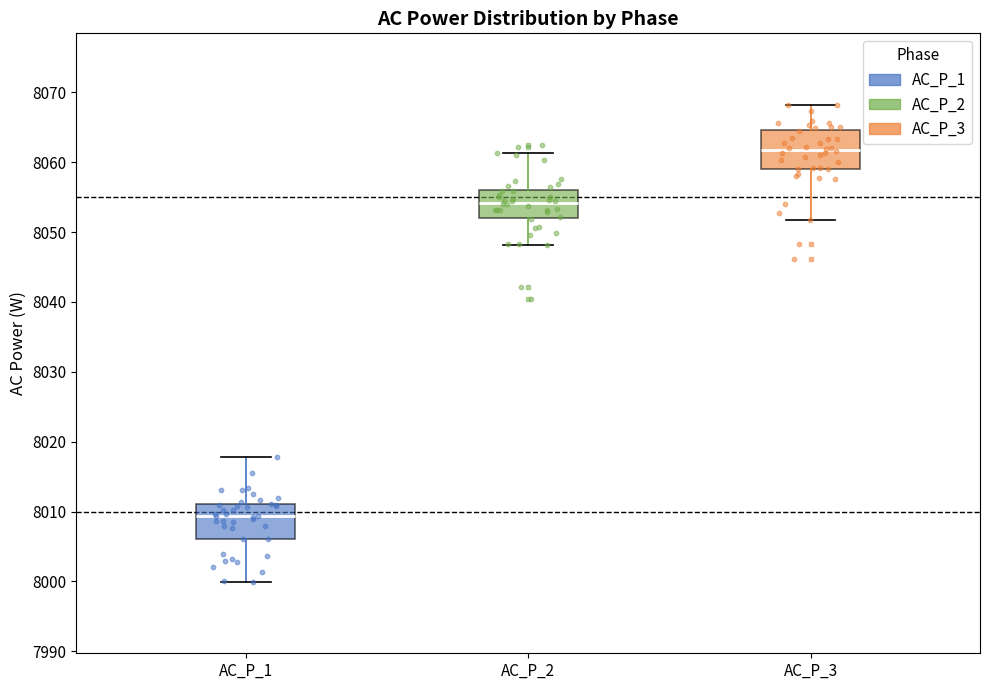

Which box has the highest median line?

AC_P_3